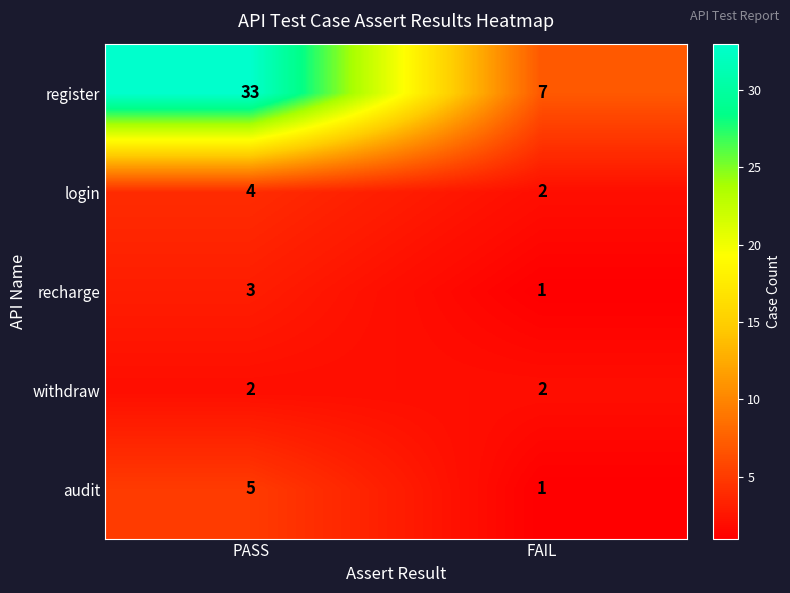

Rank the series by their maximum value, from highest to lowest.

register, audit, login, recharge, withdraw